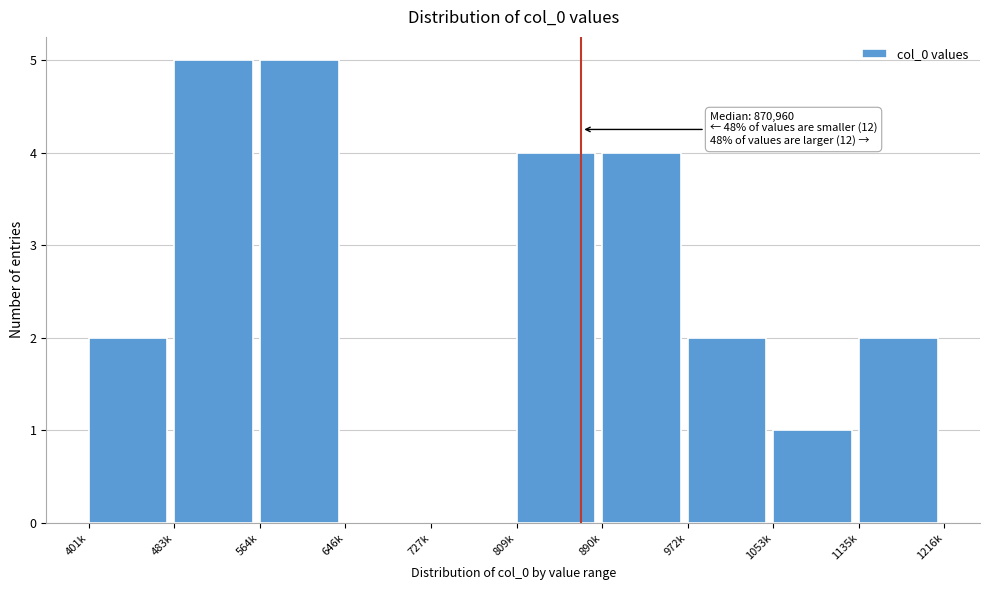

Reading right to left, what are all the values shown in this chart?

1135k=2	1053k=1	972k=2	890k=4	809k=4	727k=0	646k=0	564k=5	483k=5	401k=2